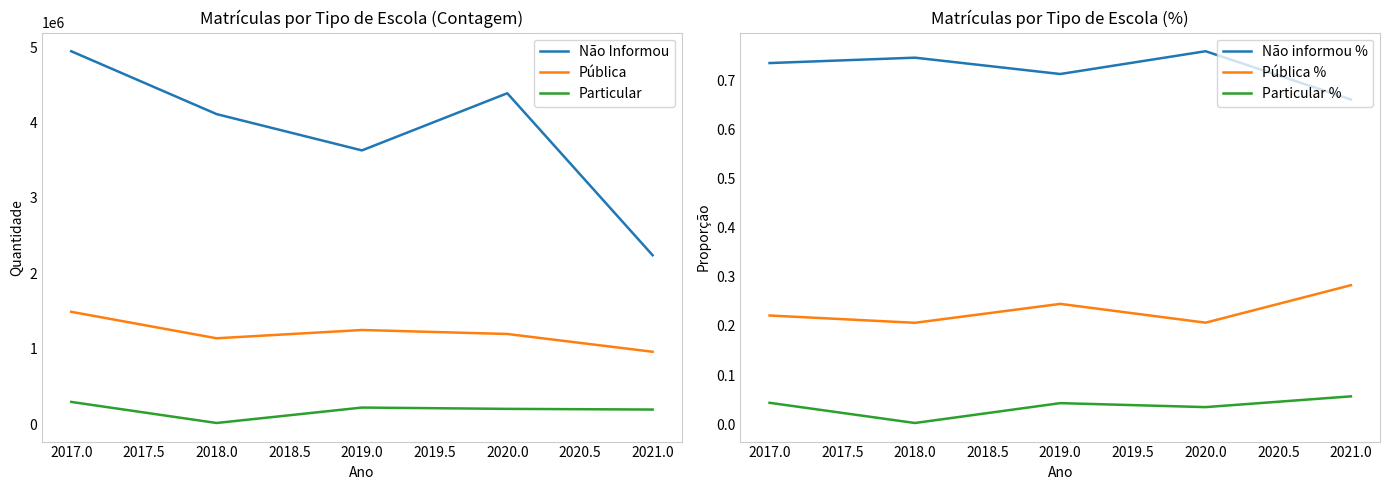

What are all the series names shown in the legend?

Não Informou, Pública, Particular, Não informou %, Pública %, Particular %